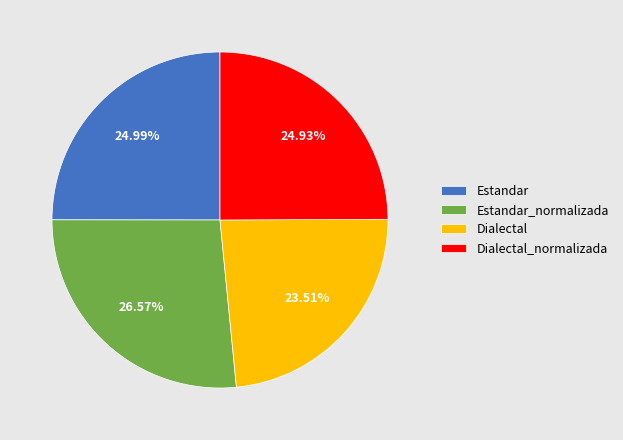

What portion of the pie excludes Estandar?

75.0%